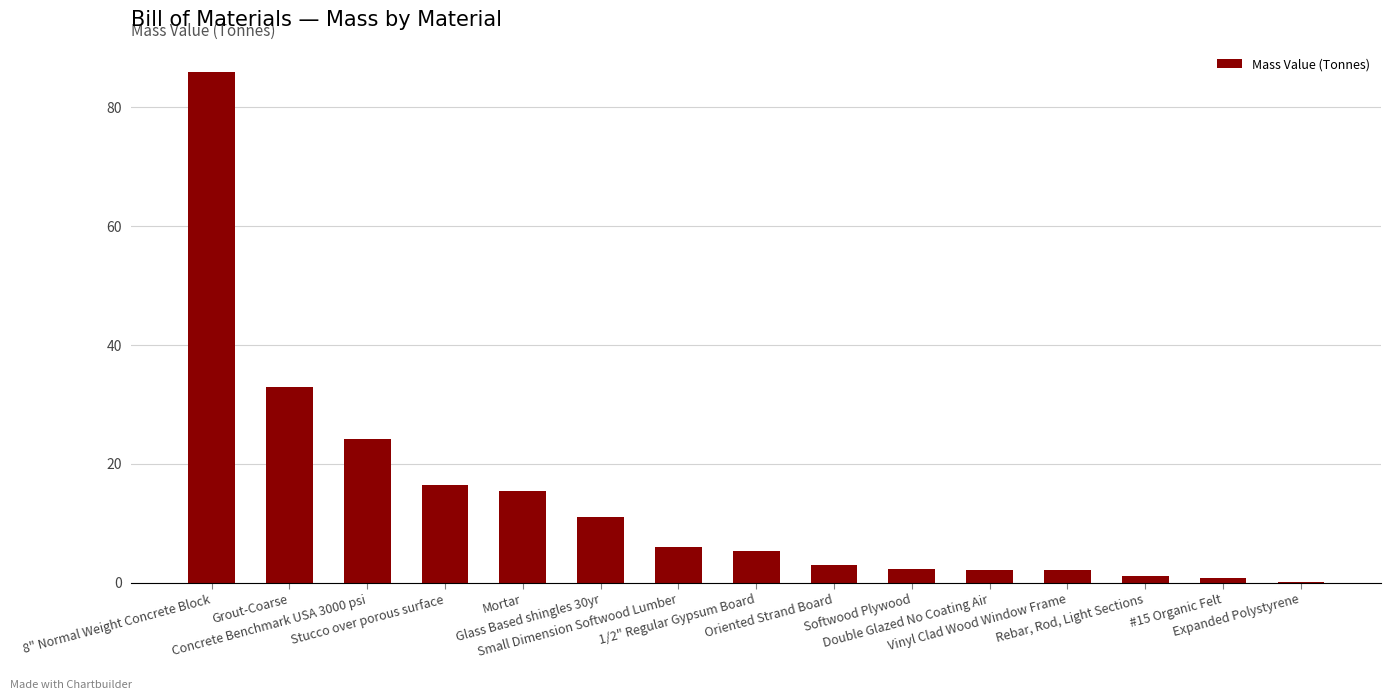

What is the maximum value shown in the chart?

85.9